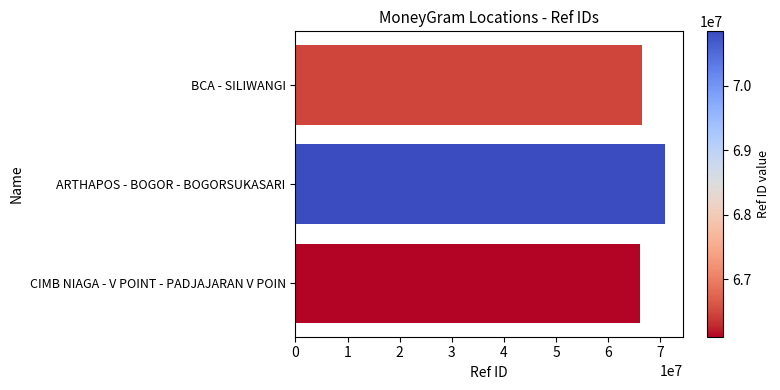

Is it true that the value at BCA - SILIWANGI is 115950395?

False